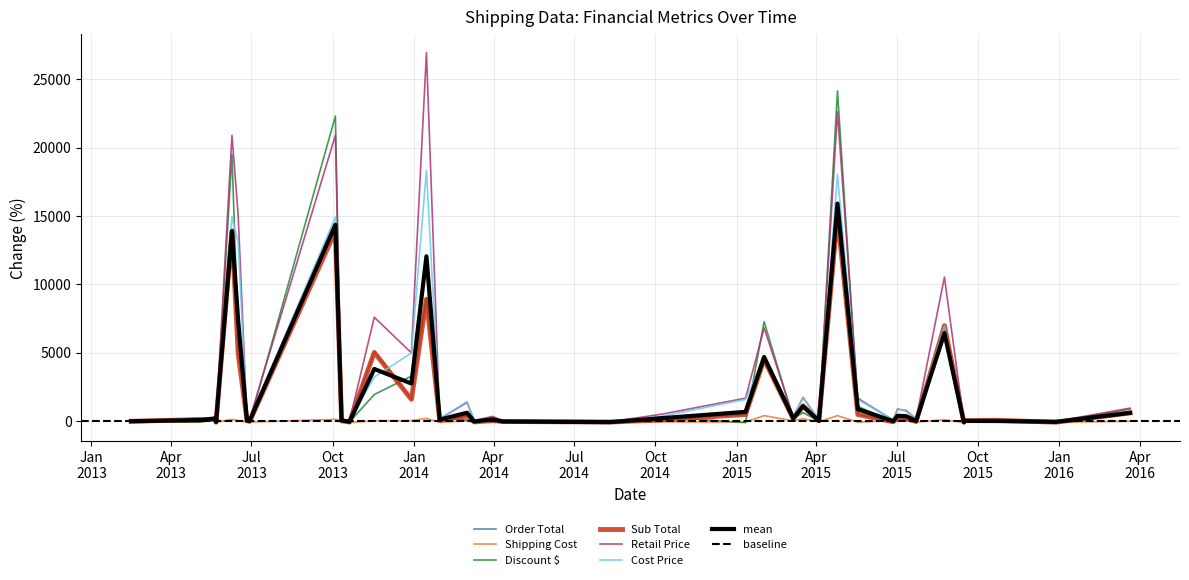

In Retail Price, how many points are lower than both neighbors (excluding endpoints)?

13